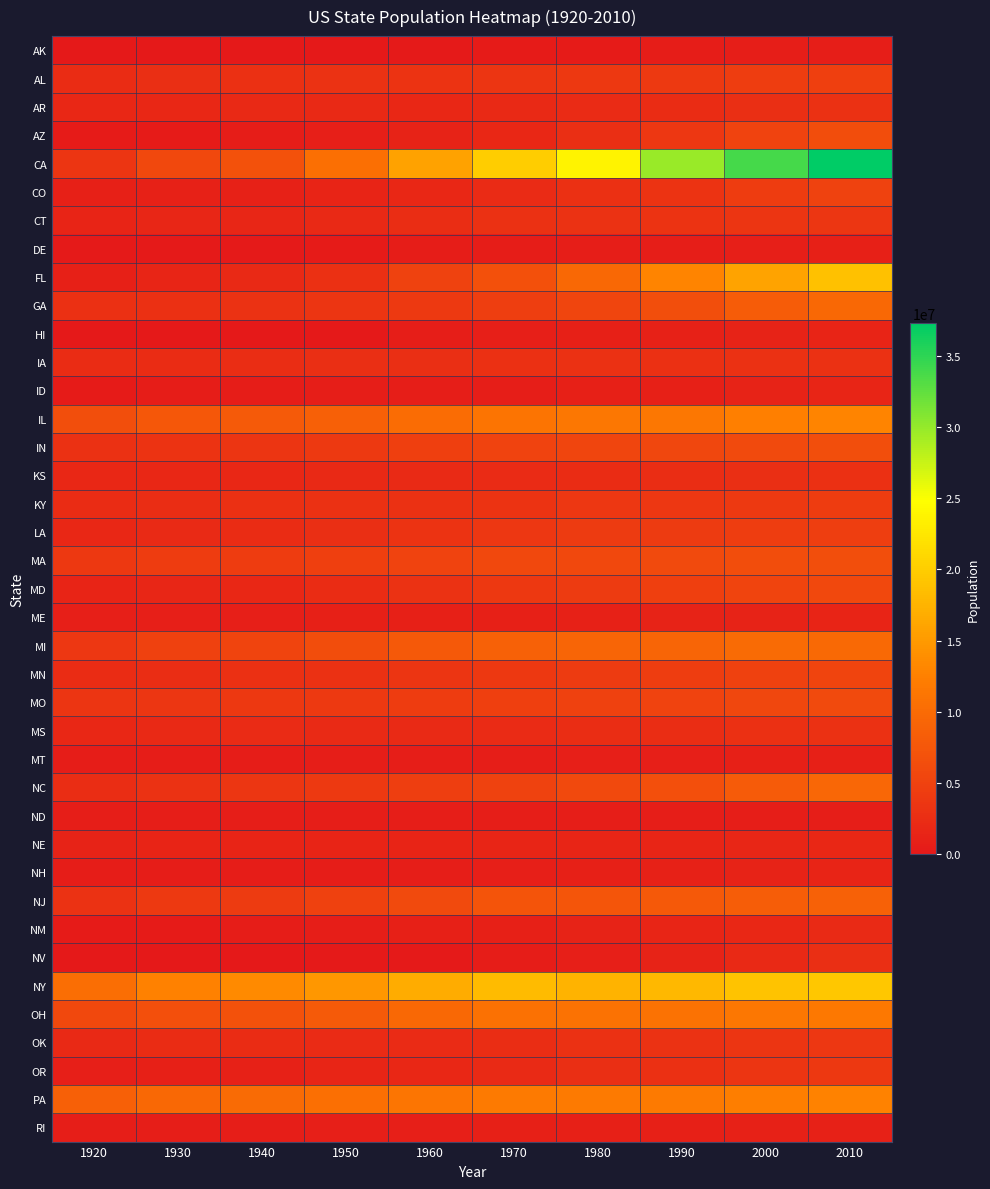

Reading left to right, transcribe all the data shown in this chart.

AK: 1920=0	1930=0	1940=0	1950=0	1960=226167	1970=300382	1980=401851	1990=550043	2000=626932	2010=710231
AL: 1920=2348174	1930=2646248	1940=2832961	1950=3061743	1960=3266740	1970=3444165	1980=3893888	1990=4040587	2000=4447100	2010=4779736
AR: 1920=1752204	1930=1854482	1940=1949387	1950=1909511	1960=1786272	1970=1923295	1980=2286435	1990=2350725	2000=2673400	2010=2915918
AZ: 1920=334162	1930=435573	1940=499261	1950=749587	1960=1302161	1970=1770900	1980=2718215	1990=3665228	2000=5130632	2010=6392017
CA: 1920=3426861	1930=5677251	1940=6907387	1950=10586223	1960=15717204	1970=19953134	1980=23667902	1990=29760021	2000=33871648	2010=37253956
CO: 1920=939629	1930=1035791	1940=1123296	1950=1325089	1960=1753947	1970=2207259	1980=2889964	1990=3294394	2000=4301261	2010=5029196
CT: 1920=1380631	1930=1606903	1940=1709242	1950=2007280	1960=2535234	1970=3031709	1980=3107576	1990=3287116	2000=3405565	2010=3574097
DE: 1920=223003	1930=238380	1940=266505	1950=318085	1960=446292	1970=548104	1980=594338	1990=666168	2000=783600	2010=897934
FL: 1920=968470	1930=1468211	1940=1897414	1950=2771305	1960=4951560	1970=6789443	1980=9746324	1990=12937926	2000=15982378	2010=18801310
GA: 1920=2895832	1930=2908506	1940=3123723	1950=3444578	1960=3943116	1970=4589575	1980=5463105	1990=6478216	2000=8186453	2010=9687653
HI: 1920=0	1930=0	1940=0	1950=0	1960=632772	1970=768561	1980=964691	1990=1108229	2000=1211537	2010=1360301
IA: 1920=2404021	1930=2470939	1940=2538268	1950=2621073	1960=2757537	1970=2824376	1980=2913808	1990=2776755	2000=2926324	2010=3046355
ID: 1920=431866	1930=445032	1940=524873	1950=588637	1960=667191	1970=712567	1980=943935	1990=1006749	2000=1293953	2010=1567582
IL: 1920=6485280	1930=7630654	1940=7897241	1950=8712176	1960=10081158	1970=11113976	1980=11426518	1990=11430602	2000=12419293	2010=12830632
IN: 1920=2930390	1930=3238503	1940=3427796	1950=3934224	1960=4662498	1970=5193669	1980=5490224	1990=5544159	2000=6080485	2010=6483802
KS: 1920=1769257	1930=1880999	1940=1801028	1950=1905299	1960=2178611	1970=2246578	1980=2363679	1990=2477574	2000=2688418	2010=2853118
KY: 1920=2416630	1930=2614589	1940=2845627	1950=2944806	1960=3038156	1970=3218706	1980=3660777	1990=3685296	2000=4041769	2010=4339367
LA: 1920=1798509	1930=2101593	1940=2363880	1950=2683516	1960=3257022	1970=3641306	1980=4205900	1990=4219973	2000=4468976	2010=4533372
MA: 1920=3852356	1930=4249614	1940=4316721	1950=4690514	1960=5148578	1970=5689170	1980=5737037	1990=6016425	2000=6349097	2010=6547629
MD: 1920=1449661	1930=1631526	1940=1821244	1950=2343001	1960=3100689	1970=3922399	1980=4216975	1990=4781468	2000=5296486	2010=5773552
ME: 1920=768014	1930=797423	1940=847226	1950=913774	1960=969265	1970=992048	1980=1124660	1990=1227928	2000=1274923	2010=1328361
MI: 1920=3668412	1930=4842325	1940=5256106	1950=6371766	1960=7823194	1970=8875083	1980=9262078	1990=9295297	2000=9938444	2010=9883640
MN: 1920=2387125	1930=2563953	1940=2792300	1950=2982483	1960=3413864	1970=3804971	1980=4075970	1990=4375099	2000=4919479	2010=5303925
MO: 1920=3404055	1930=3629367	1940=3784664	1950=3954653	1960=4319813	1970=4676501	1980=4916686	1990=5117073	2000=5595211	2010=5988927
MS: 1920=1790618	1930=2009821	1940=2183796	1950=2178914	1960=2178141	1970=2216912	1980=2520638	1990=2573216	2000=2844658	2010=2967297
MT: 1920=548889	1930=537606	1940=559456	1950=591024	1960=674767	1970=694409	1980=786690	1990=799065	2000=902195	2010=989415
NC: 1920=2559123	1930=3170276	1940=3571623	1950=4061929	1960=4556155	1970=5082059	1980=5881766	1990=6628637	2000=8049313	2010=9535483
ND: 1920=646872	1930=680845	1940=641935	1950=619636	1960=632446	1970=617761	1980=652717	1990=638800	2000=642200	2010=672591
NE: 1920=1296372	1930=1377963	1940=1315834	1950=1325510	1960=1411330	1970=1483493	1980=1569825	1990=1578385	2000=1711263	2010=1826341
NH: 1920=443083	1930=465293	1940=491524	1950=533242	1960=606921	1970=737681	1980=920610	1990=1109252	2000=1235786	2010=1316470
NJ: 1920=3155900	1930=4041334	1940=4160165	1950=4835329	1960=6066782	1970=7168164	1980=7364823	1990=7730188	2000=8414350	2010=8791894
NM: 1920=360350	1930=423317	1940=531818	1950=681187	1960=951023	1970=1016000	1980=1302894	1990=1515069	2000=1819046	2010=2059179
NV: 1920=77407	1930=91058	1940=110247	1950=160083	1960=285278	1970=488738	1980=800493	1990=1201833	2000=1998257	2010=2700551
NY: 1920=10385227	1930=12588066	1940=13479142	1950=14830192	1960=16782304	1970=18236967	1980=17558072	1990=17990455	2000=18976457	2010=19378102
OH: 1920=5759394	1930=6646697	1940=6907612	1950=7946627	1960=9706397	1970=10652017	1980=10797630	1990=10847115	2000=11353140	2010=11536504
OK: 1920=2028283	1930=2396040	1940=2336434	1950=2233351	1960=2328284	1970=2559229	1980=3025290	1990=3145585	2000=3450654	2010=3751351
OR: 1920=783389	1930=953786	1940=1089684	1950=1521341	1960=1768687	1970=2091385	1980=2633105	1990=2842321	2000=3421399	2010=3831074
PA: 1920=8720017	1930=9631350	1940=9900180	1950=10498012	1960=11319366	1970=11793909	1980=11863895	1990=11881643	2000=12281054	2010=12702379
RI: 1920=604397	1930=687497	1940=713346	1950=791896	1960=859488	1970=946725	1980=947154	1990=1003464	2000=1048319	2010=1052567